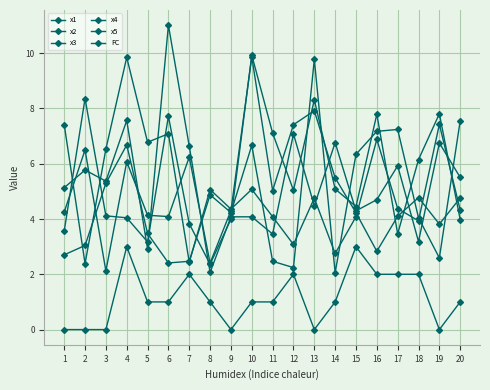

How many categories are shown in the chart?

20